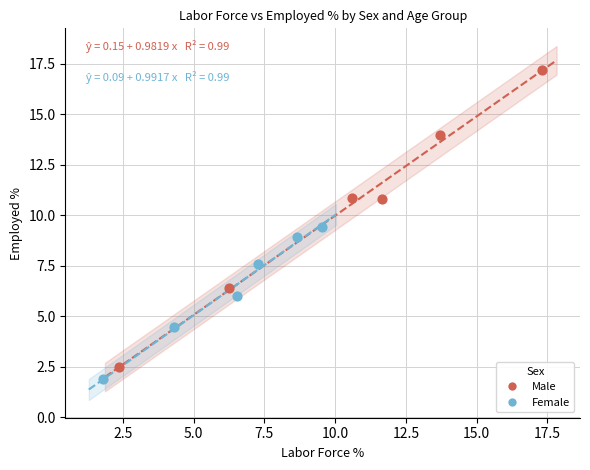

Which series contains the lowest Y value?

Female